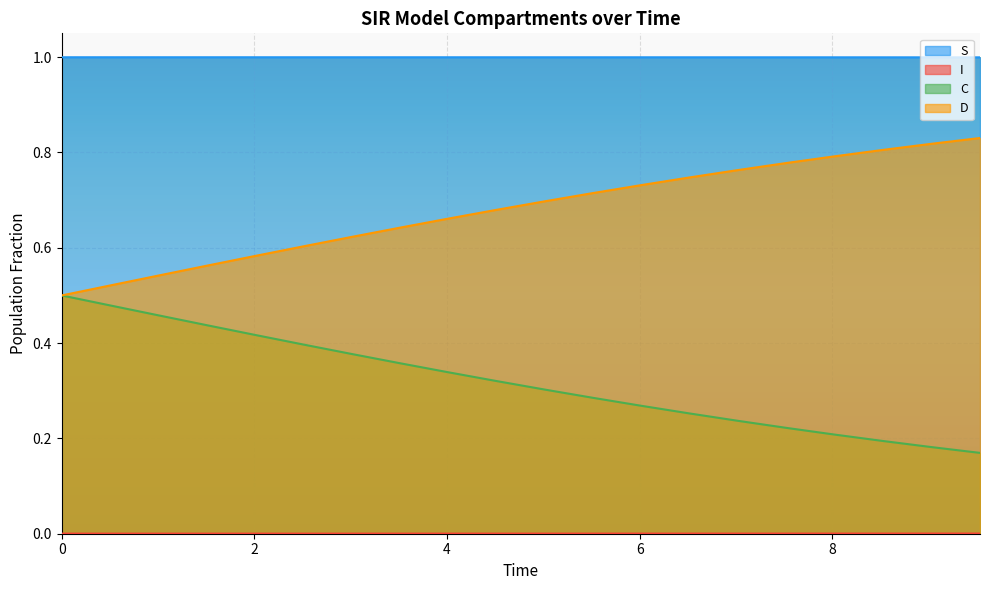

True or false: D and S cross at least once.

False